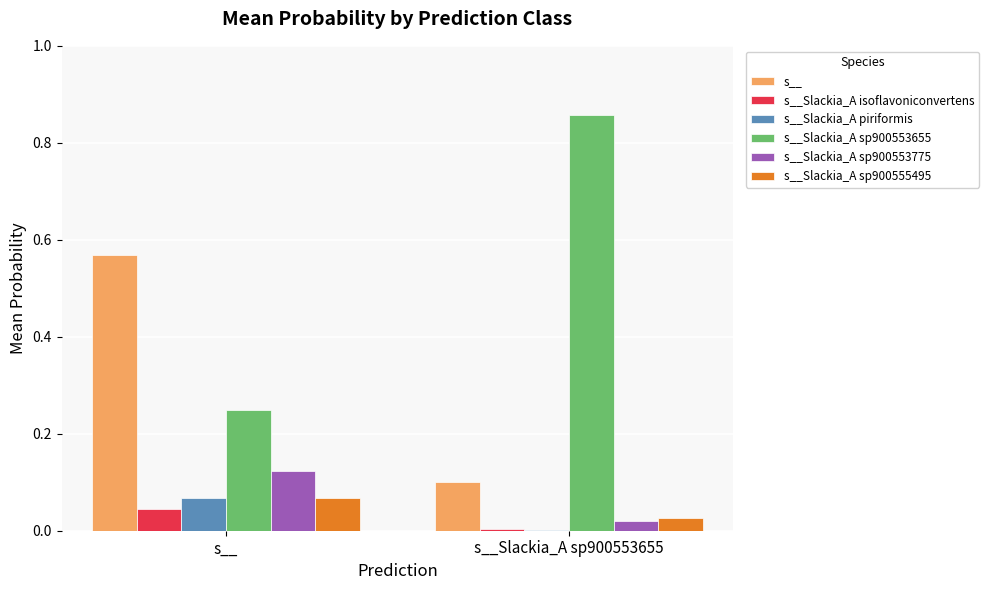

How many groups of bars are there?

2